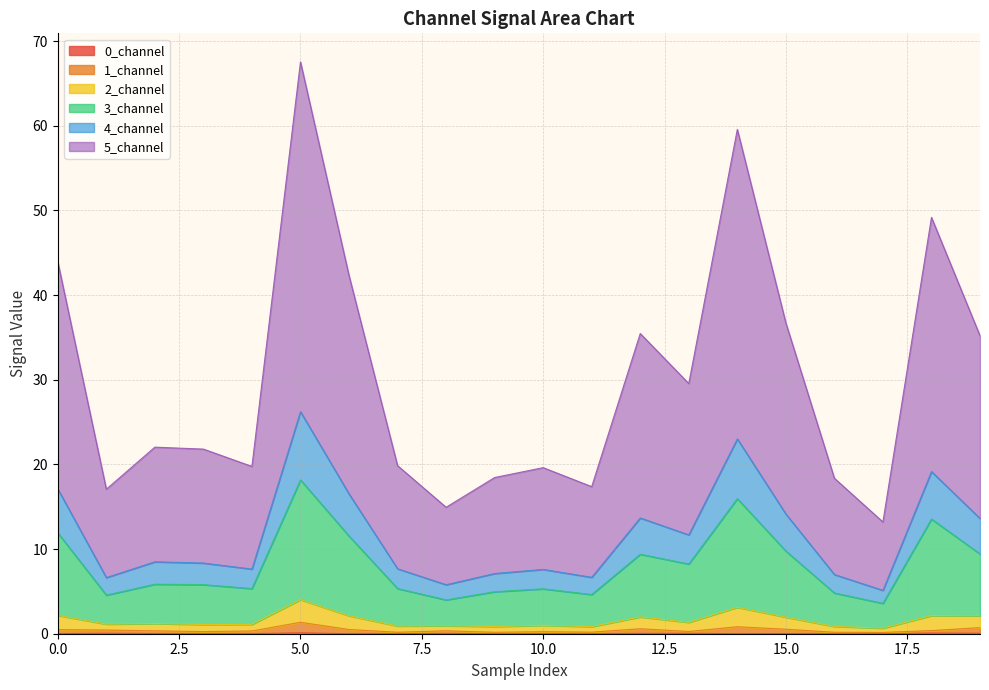

Does the chart have visible grid lines?

Yes